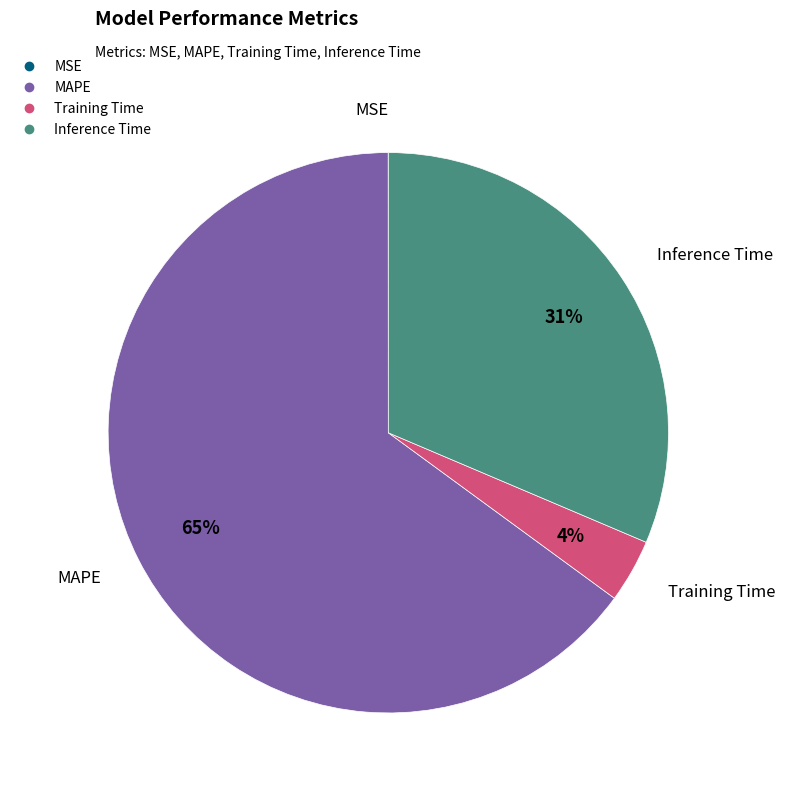

Is there a majority slice in this chart?

Yes